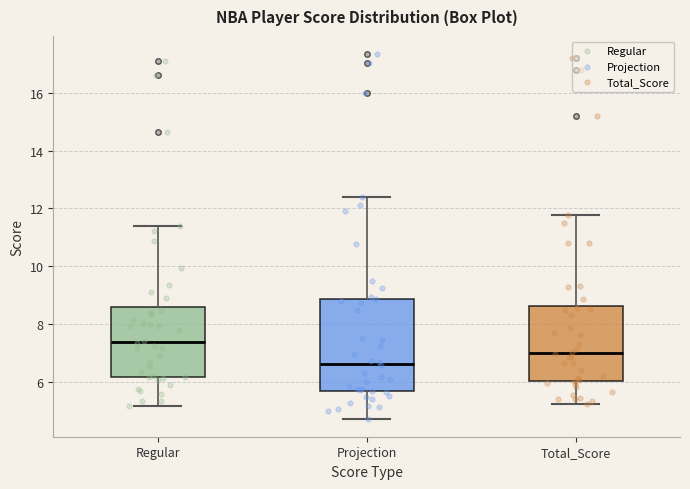

Where does the median line of the box for Total_Score sit on the y-axis? The values are not printed on the chart, so give them approximately, as read against the axis.

7.0